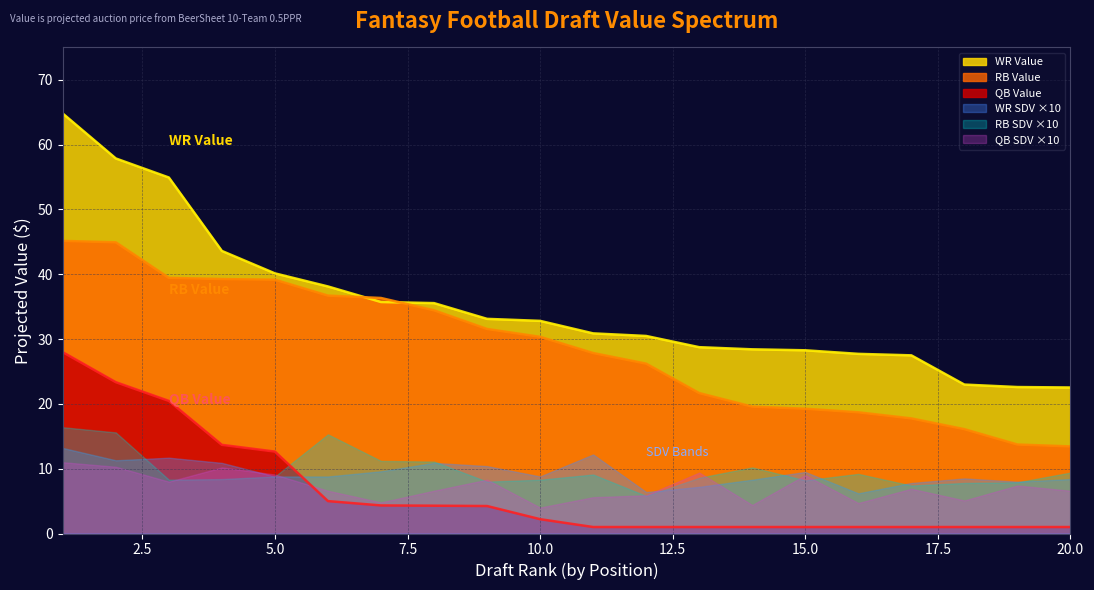

What is the sum of the RB Value values at 11 and 2?

72.8